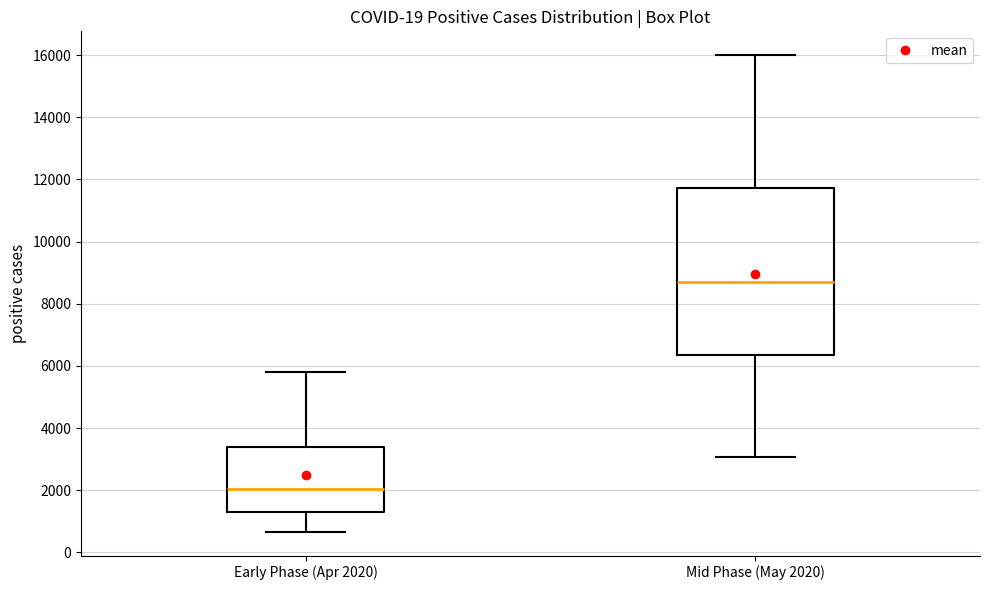

Which box's median line is the highest?

Mid Phase (May 2020)